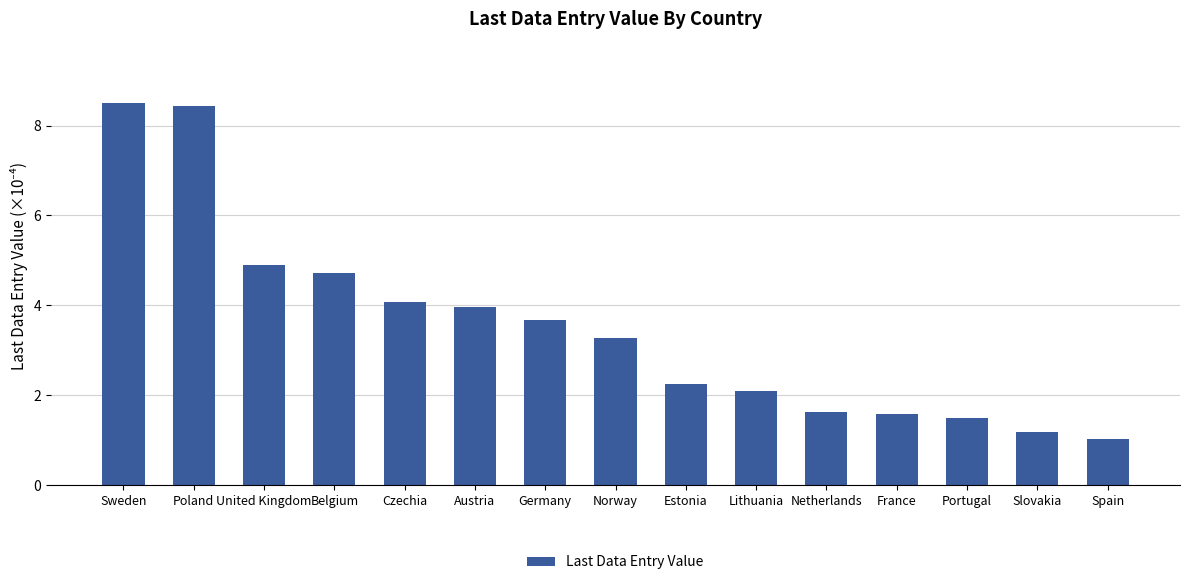

At which label does the data first exceed 3?

Sweden